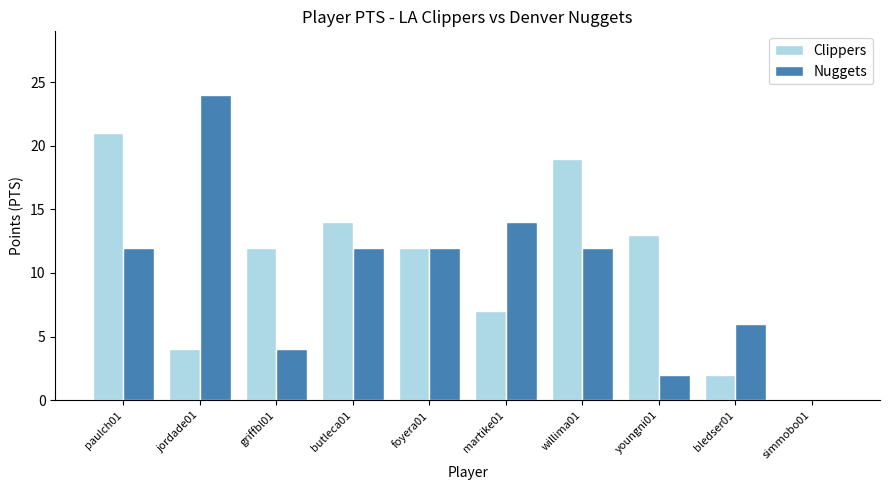

At which label does Nuggets reach its peak?

jordade01